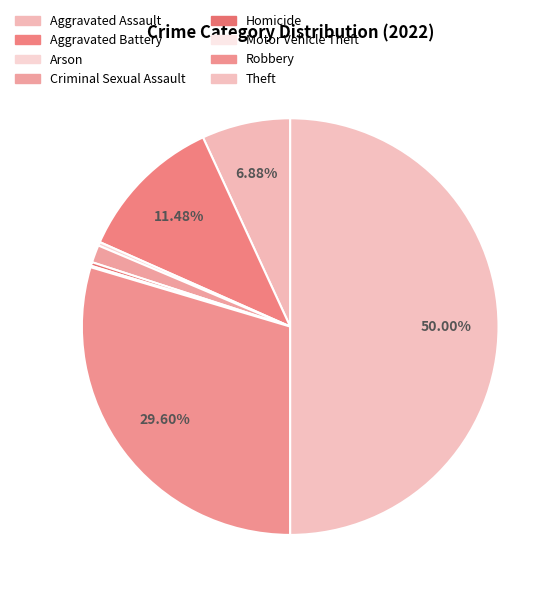

Rank the categories by value from highest to lowest.

Theft, Robbery, Aggravated Battery, Aggravated Assault, Criminal Sexual Assault, Arson, Homicide, Motor Vehicle Theft